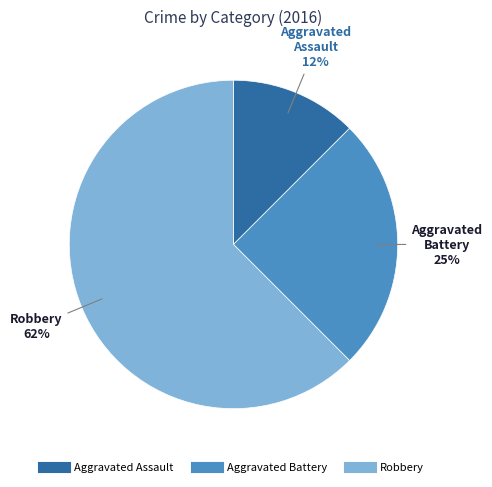

Rank the categories by value from lowest to highest.

Aggravated Assault, Aggravated Battery, Robbery